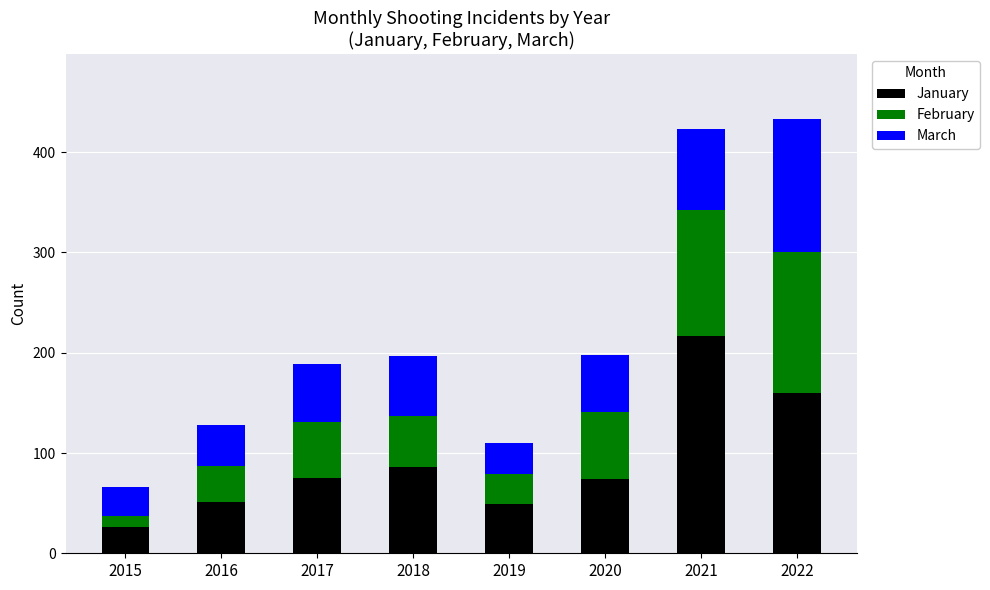

How many categories are shown in the chart?

8